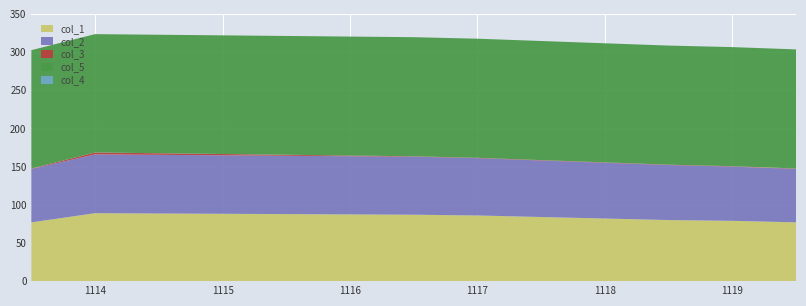

Reading right to left, list all the values displayed in this chart.

col_1: 77.0	79.0	80.0	82.0	84.0	86.0	87.0	89.0	77.0
col_2: 70.0	71.0	72.0	73.0	74.0	75.0	76.0	77.0	70.0
col_3: 0.5	0.5	0.5	0.5	0.5	0.5	0.5	2.5	0.5
col_5: 156.0	156.0	156.0	156.0	156.0	156.0	156.0	155.0	155.0
col_4: 0.0	0.0	0.0	0.0	0.0	0.0	0.0	0.0	0.0